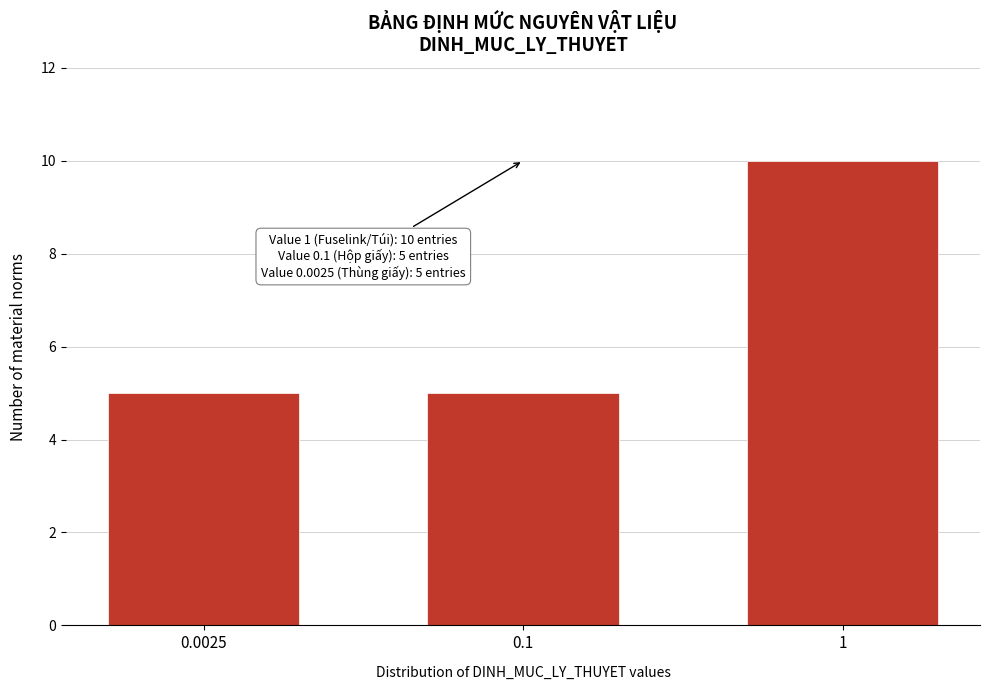

Reading left to right, extract all data points from this chart.

5	5	10